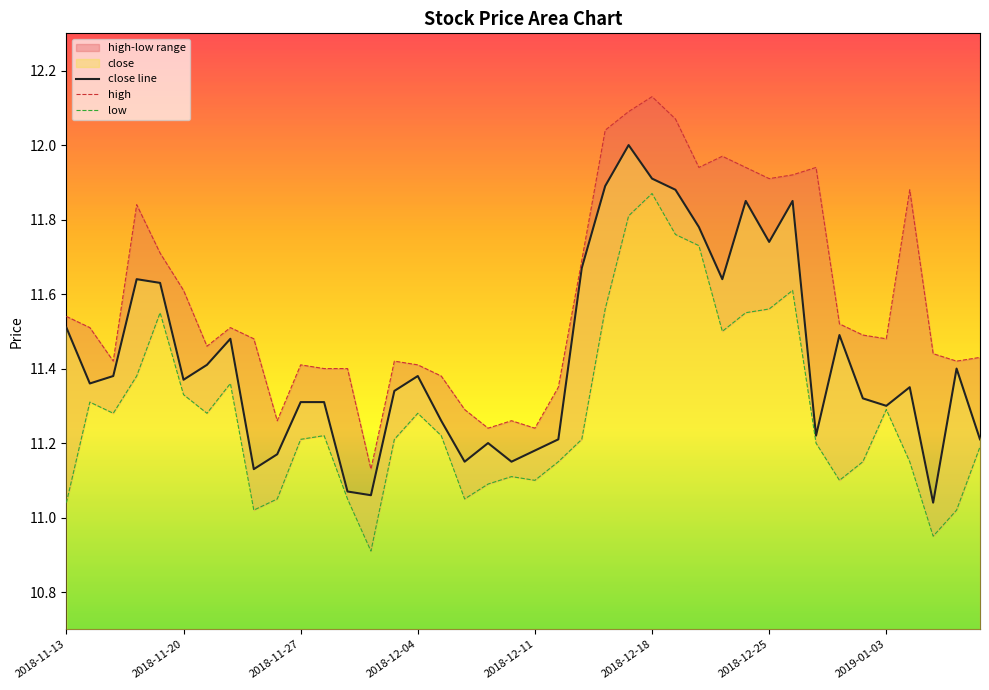

True or false: low and high intersect in this chart.

False